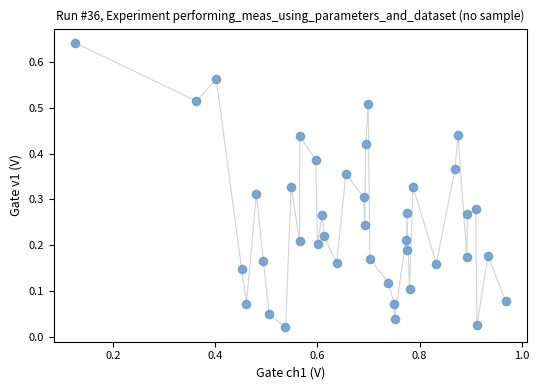

What is the range of X values (max minus min)?

0.8